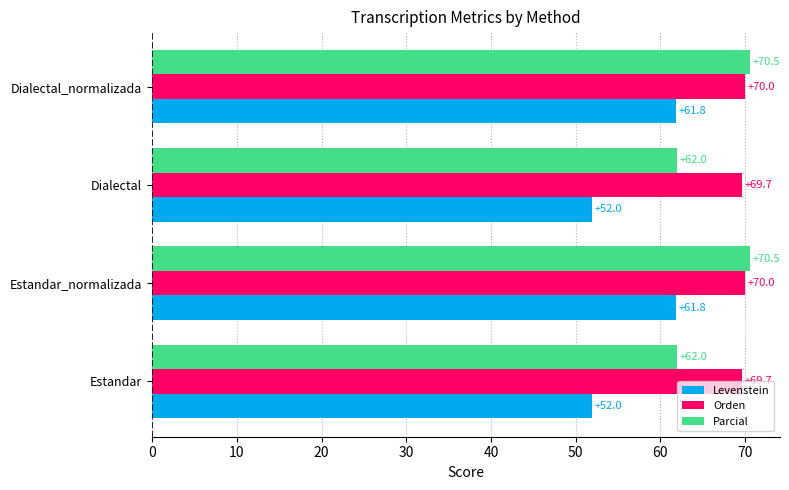

Is the value of Orden at Dialectal_normalizada greater than the value of Levenstein at Dialectal?

Yes